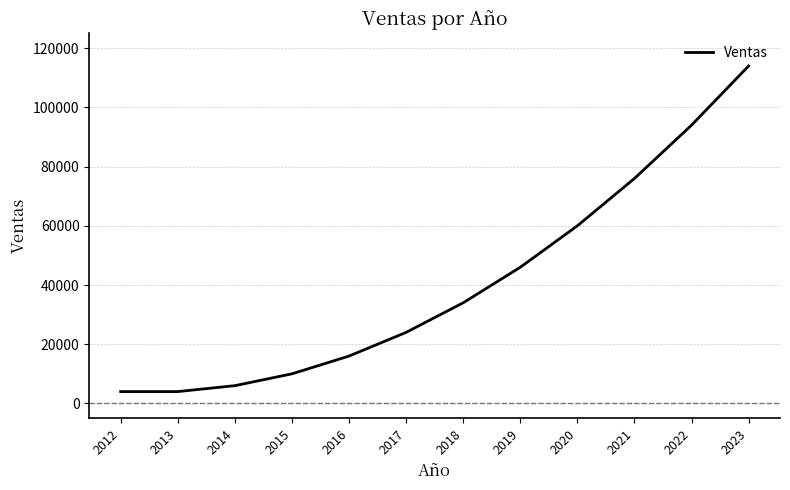

Read the value at 2019, to the nearest 50.

46000